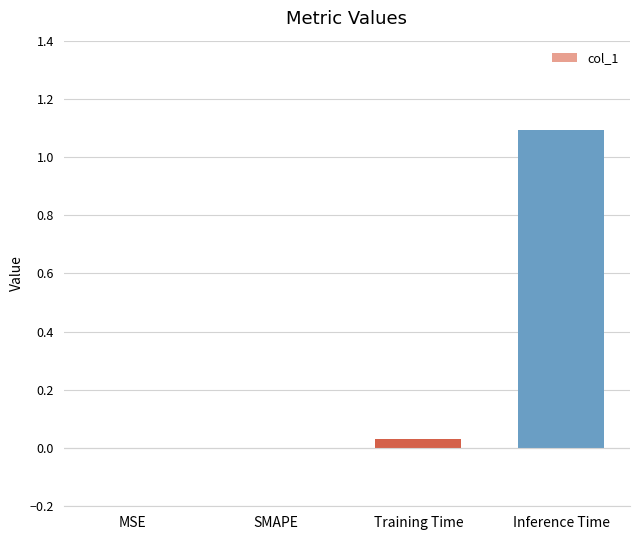

What is the sum of all values?

1.1